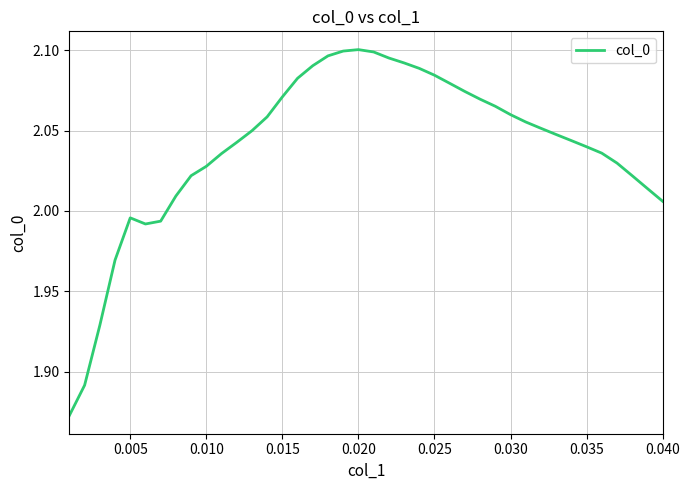

Where is the first local maximum?

0.005